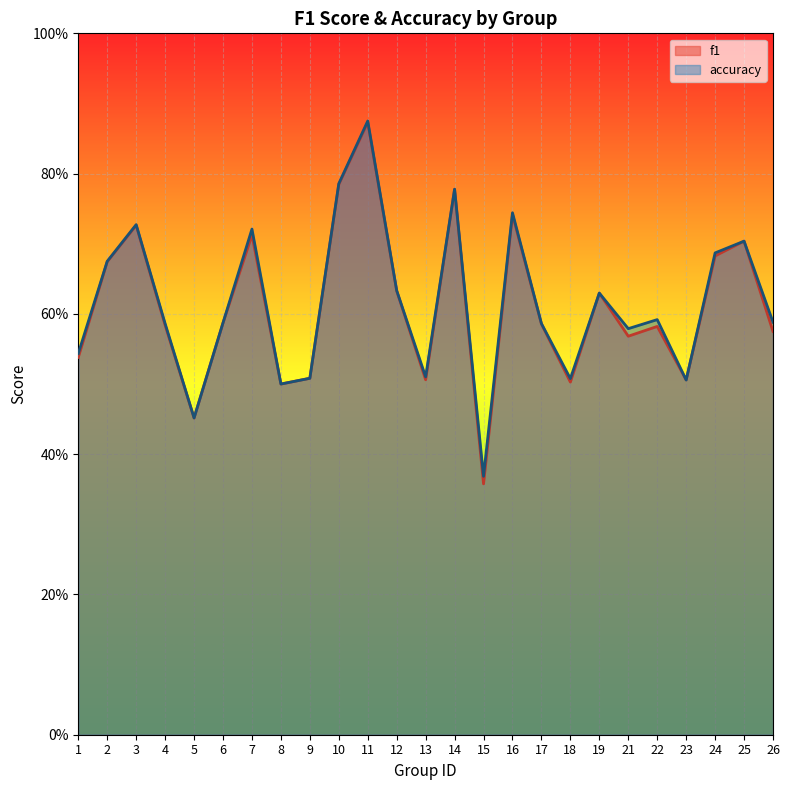

Reading left to right, what are all the values shown in this chart?

f1: 0.5	0.7	0.7	0.6	0.5	0.6	0.7	0.5	0.5	0.8	0.9	0.6	0.5	0.8	0.4	0.7	0.6	0.5	0.6	0.6	0.6	0.5	0.7	0.7	0.6
accuracy: 0.5	0.7	0.7	0.6	0.5	0.6	0.7	0.5	0.5	0.8	0.9	0.6	0.5	0.8	0.4	0.7	0.6	0.5	0.6	0.6	0.6	0.5	0.7	0.7	0.6